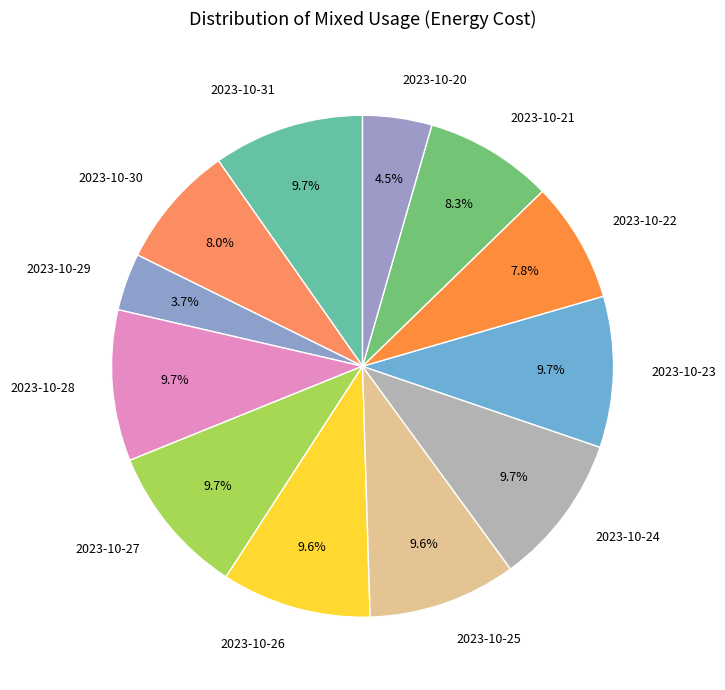

How many segments does this pie chart have?

12